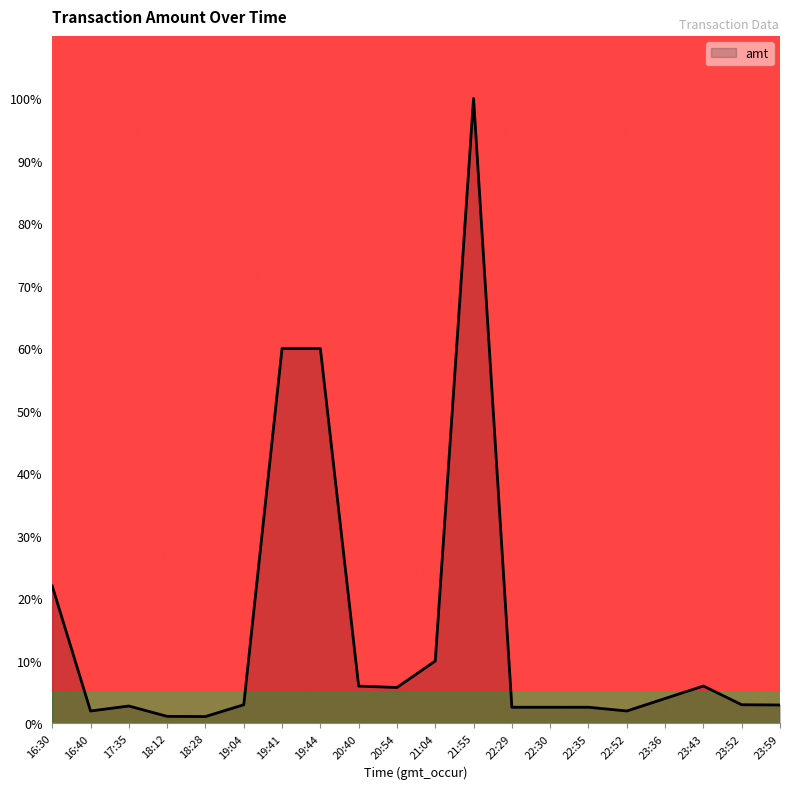

What is the difference between the maximum and minimum values?

98.9